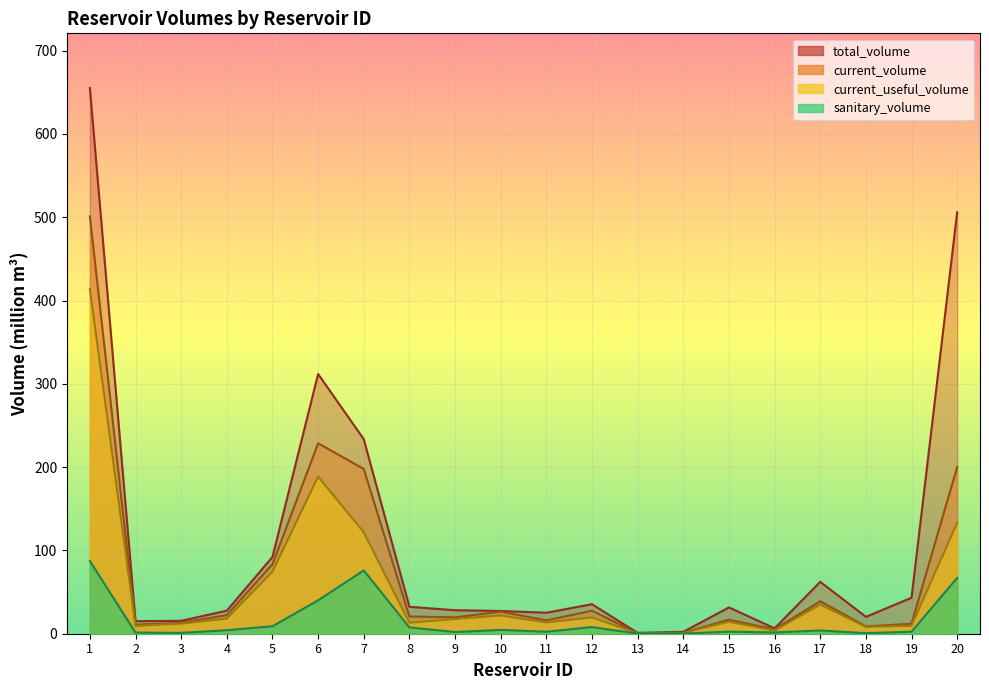

What are all the series names shown in the legend?

total_volume, current_volume, current_useful_volume, sanitary_volume